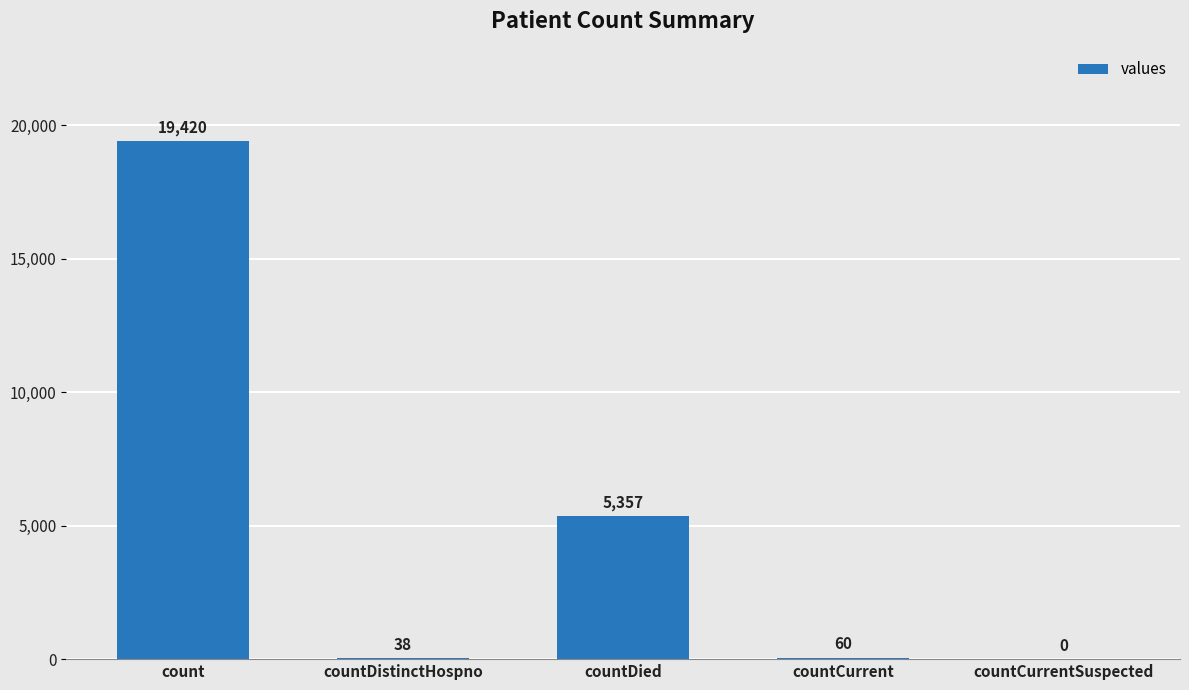

At which category does the chart reach its peak across all series?

count